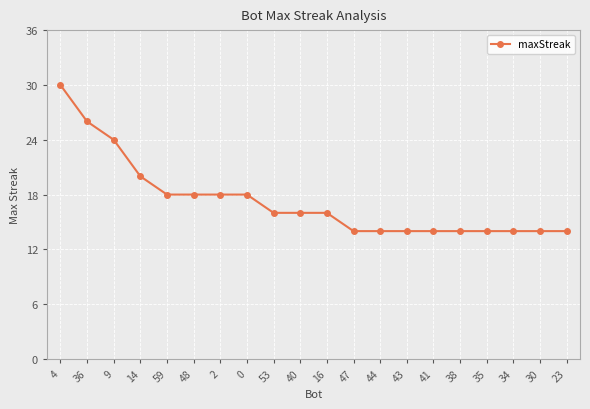

Reading left to right, transcribe all the data shown in this chart.

30	26	24	20	18	18	18	18	16	16	16	14	14	14	14	14	14	14	14	14